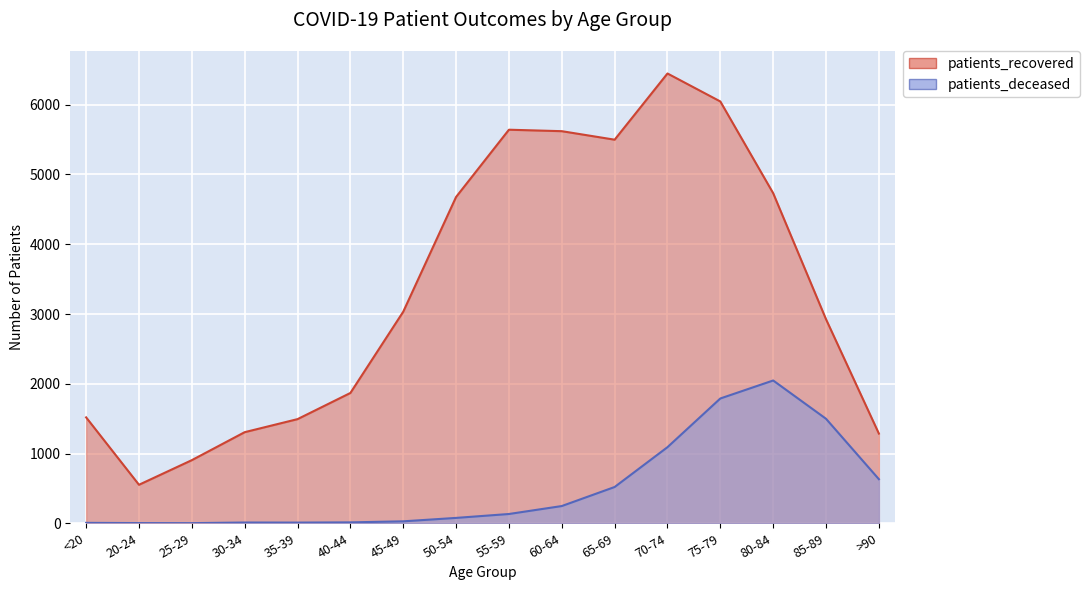

List the series in order of their overall mean, lowest first.

patients_deceased, patients_recovered